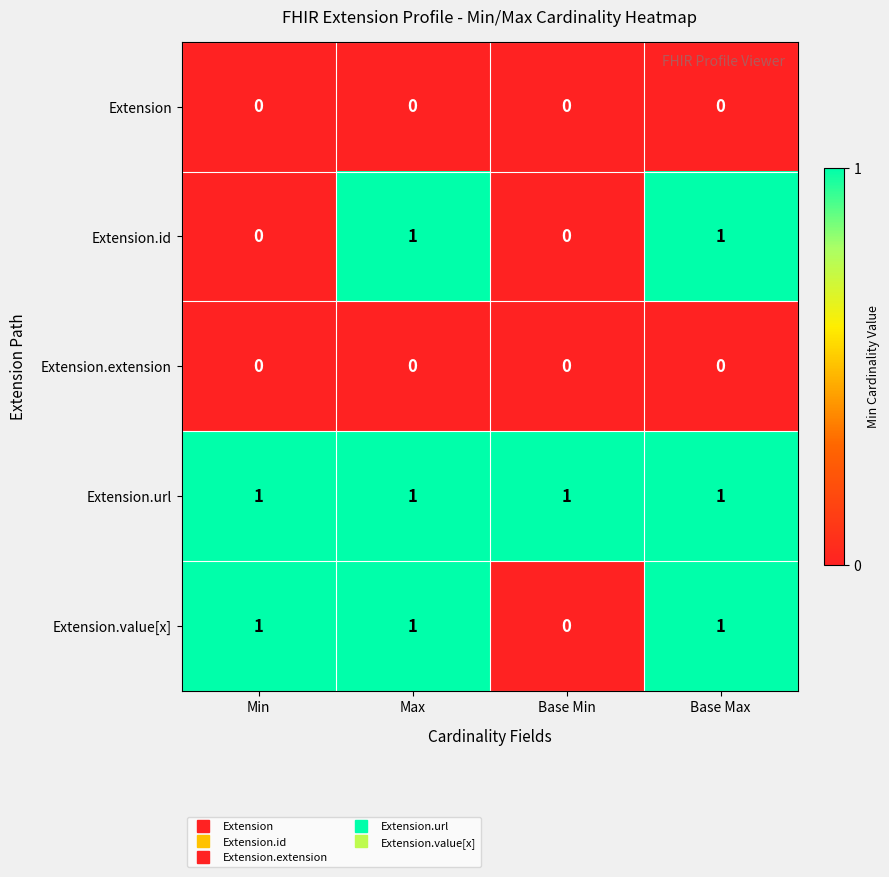

Is the value of Extension.id at Min greater than the value of Extension.value[x] at Max?

No